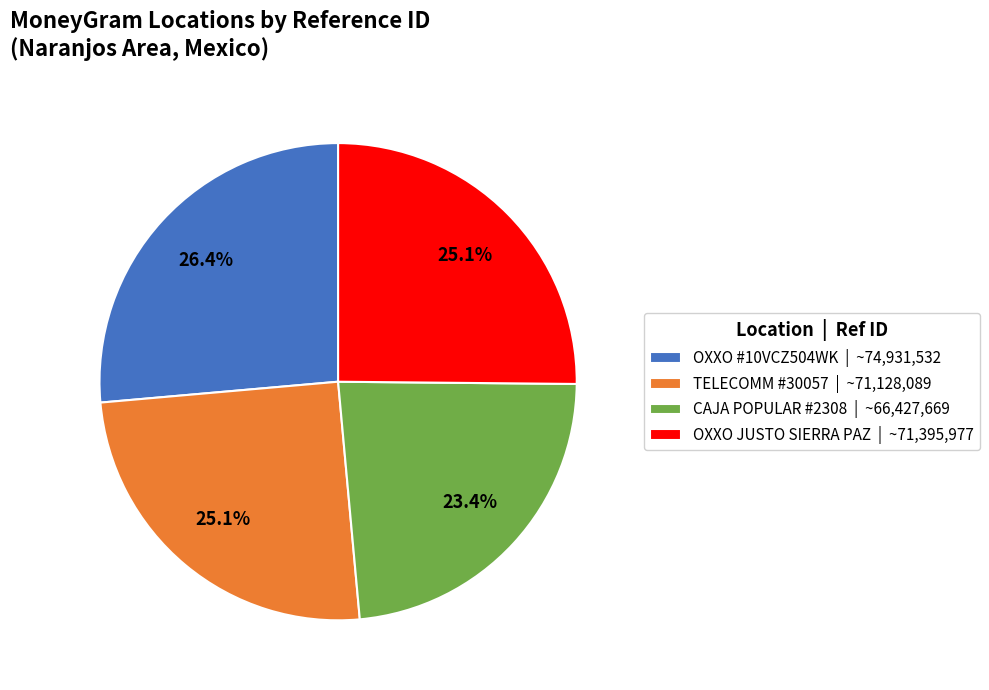

Does any single category account for the majority?

No